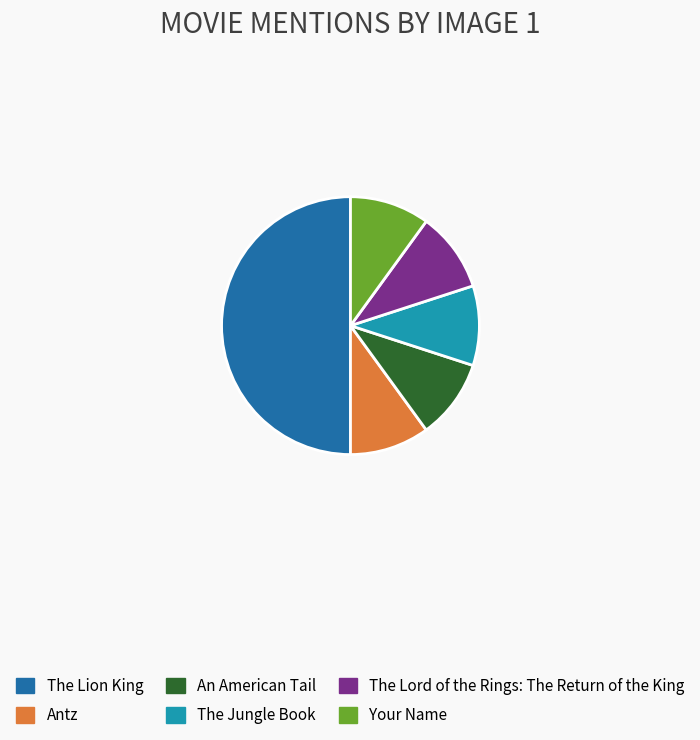

Does An American Tail represent more than half of the total?

No